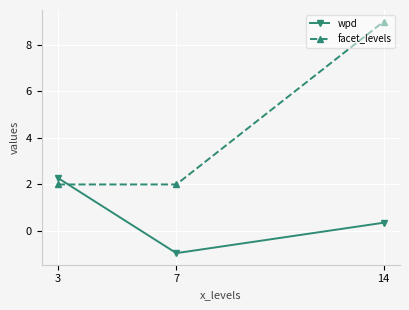

Is it true that wpd equals 2.3 at 3?

True